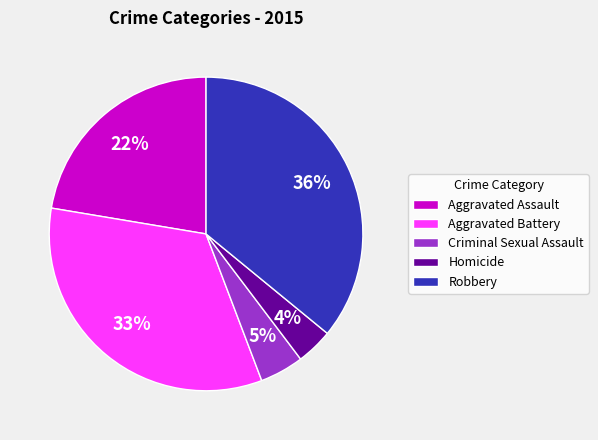

How many segments does this pie chart have?

5